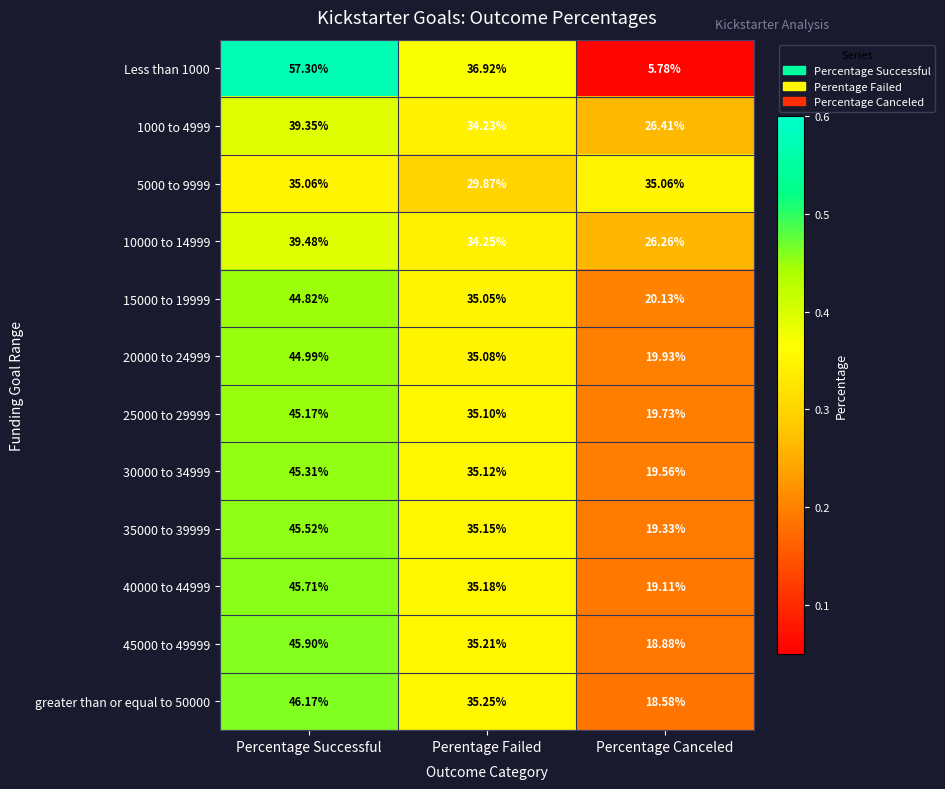

List the labels in order of 25000 to 29999 value, largest first.

Percentage Successful, Perentage Failed, Percentage Canceled